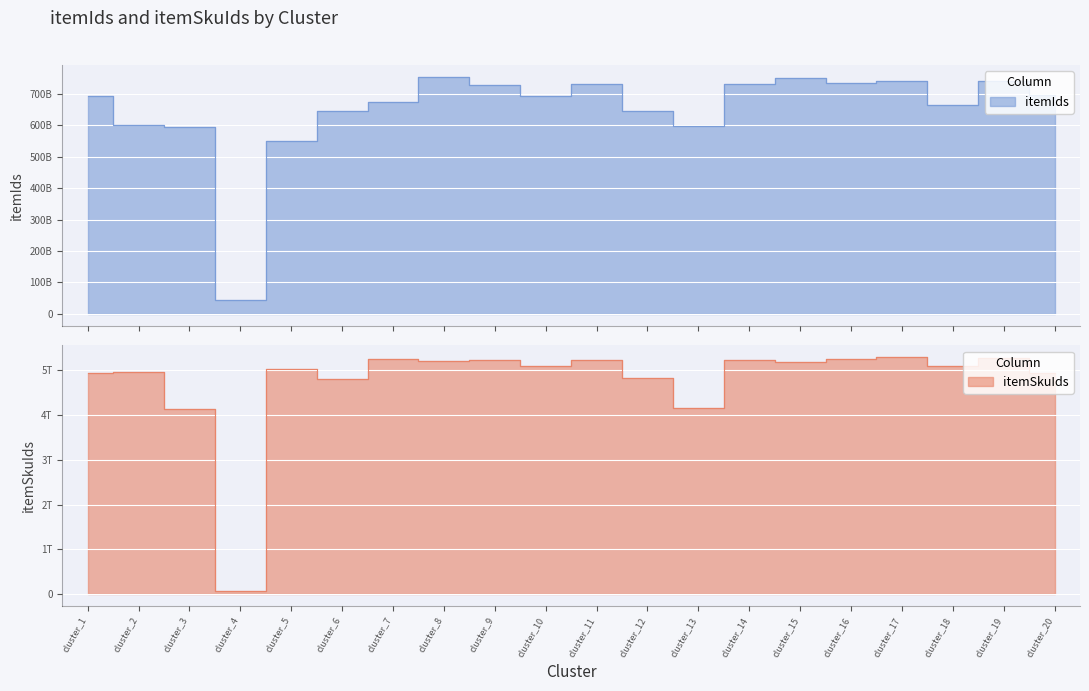

The value of itemIds at cluster_15 is 750788749622. True or false?

True